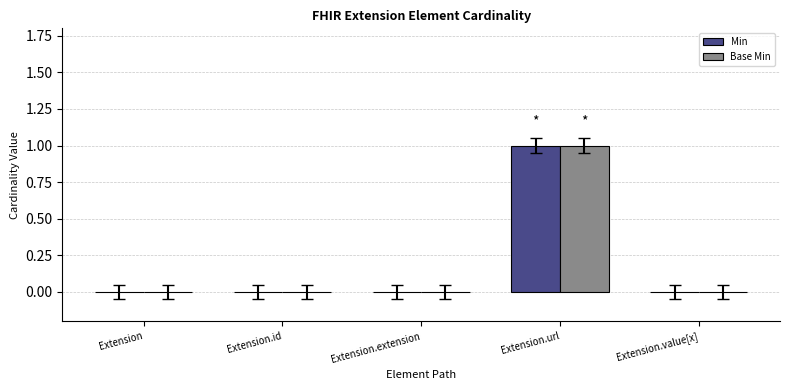

Reading left to right, transcribe all the data shown in this chart.

Min: Extension=0	Extension.id=0	Extension.extension=0	Extension.url=1	Extension.value[x]=0
Base Min: Extension=0	Extension.id=0	Extension.extension=0	Extension.url=1	Extension.value[x]=0